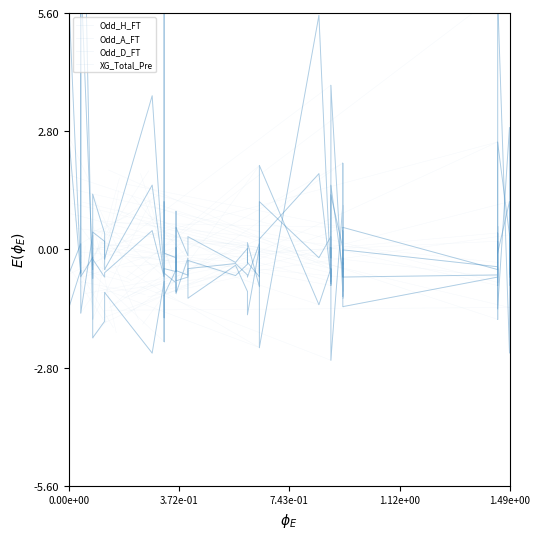

Reading left to right, transcribe all the data shown in this chart.

Odd_H_FT: -1.4	-0.5	-0.8	-1.5	0.3	-0.7	1.3	0.4	-0.2	3.6	-0.6	5.7	-0.6	-0.8	-1.0	-0.5	-0.6	-0.3	-0.6	-0.4	0.2	-0.9	-0.4	2.0	-1.3	-0.5	-0.8	-0.6	3.9	-1.0	-0.3	-1.1	-0.0	-0.4	-0.8	0.4	-1.4	2.9	-0.1	-0.9
Odd_A_FT: 6.0	-0.5	-0.1	12.4	-1.6	-0.2	-2.1	-1.7	-1.0	-2.5	-0.8	-1.6	-1.1	-0.5	0.9	-1.0	-0.2	-1.2	-0.4	-1.0	-1.5	0.0	-1.0	-2.3	5.5	-0.8	0.0	-0.5	-2.6	1.0	-1.2	2.0	-1.4	-0.7	0.5	-1.7	6.0	-2.5	-1.4	0.4
Odd_D_FT: 2.7	-0.6	-0.2	6.6	-0.5	-0.4	-0.2	-0.7	-0.6	0.4	-0.7	-2.2	-0.5	-0.5	0.0	-0.7	-0.7	-0.5	-0.3	-0.6	-0.7	0.1	-0.6	0.2	1.8	-0.7	-0.5	-0.9	1.3	0.0	-0.4	0.4	-0.7	-0.6	-0.5	-0.9	2.5	0.3	-0.7	-0.2
XG_Total_Pre: -0.6	0.1	-0.3	-0.6	-0.2	0.0	0.4	0.2	-0.5	1.5	-0.6	1.1	-0.1	-0.2	-0.5	0.5	-0.1	0.3	-0.3	0.0	-0.3	-0.6	-0.6	1.1	-0.2	0.3	-0.2	-0.1	1.5	-0.5	-0.2	-0.6	0.5	-0.5	-0.3	0.2	-0.1	1.1	0.0	-0.6